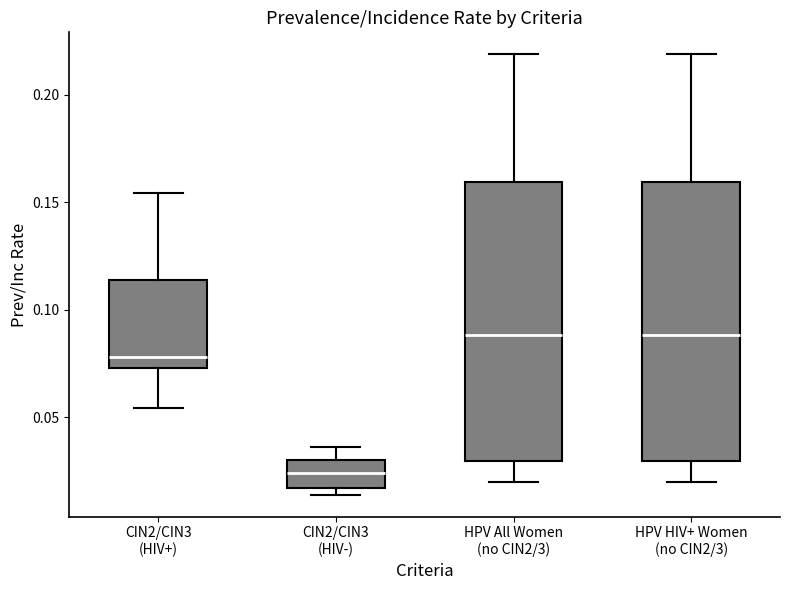

Reading left to right, read every box against the y-axis: the position of its median line, the range the box covers, and the ends of its whiskers. The values are not printed on the chart, so give them approximately, as read against the axis.

CIN2/CIN3 (HIV+): median 0.080, box 0.075 to 0.115, whiskers 0.055 to 0.155
CIN2/CIN3 (HIV-): median 0.025, box 0.015 to 0.030, whiskers 0.015 (just below the box's lower edge) to 0.035
HPV All Women (no CIN2/3): median 0.090, box 0.030 to 0.160, whiskers 0.020 to 0.220
HPV HIV+ Women (no CIN2/3): median 0.090, box 0.030 to 0.160, whiskers 0.020 to 0.220